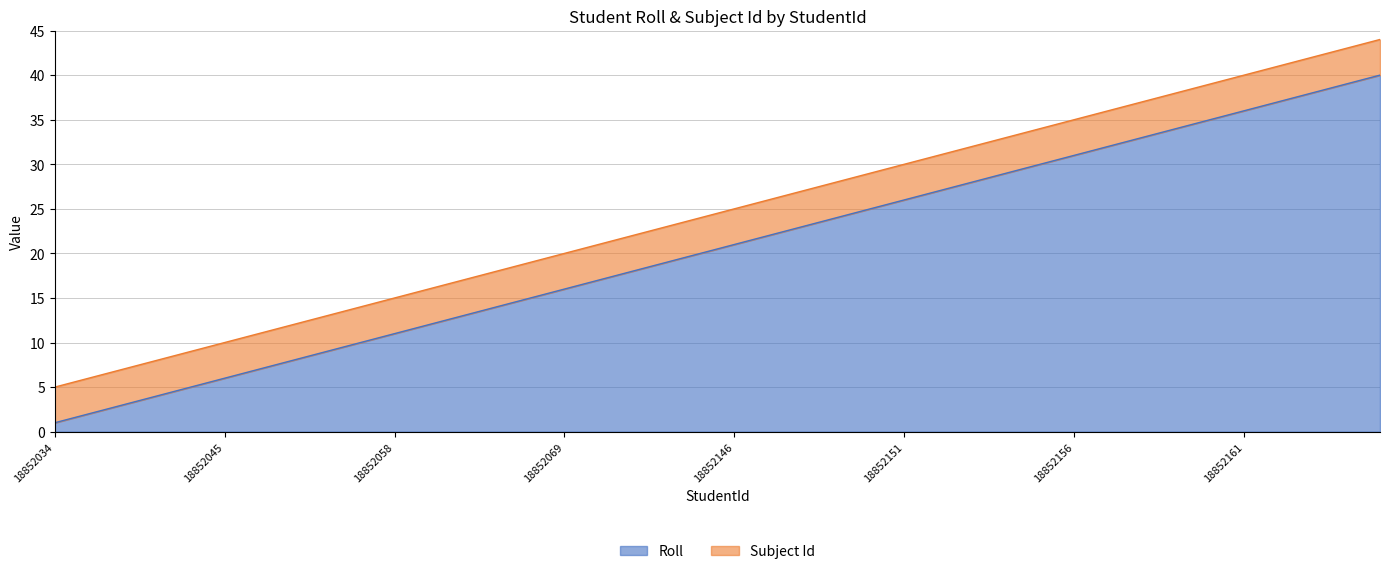

True or false: there are more than 2 points higher than both neighbors.

False